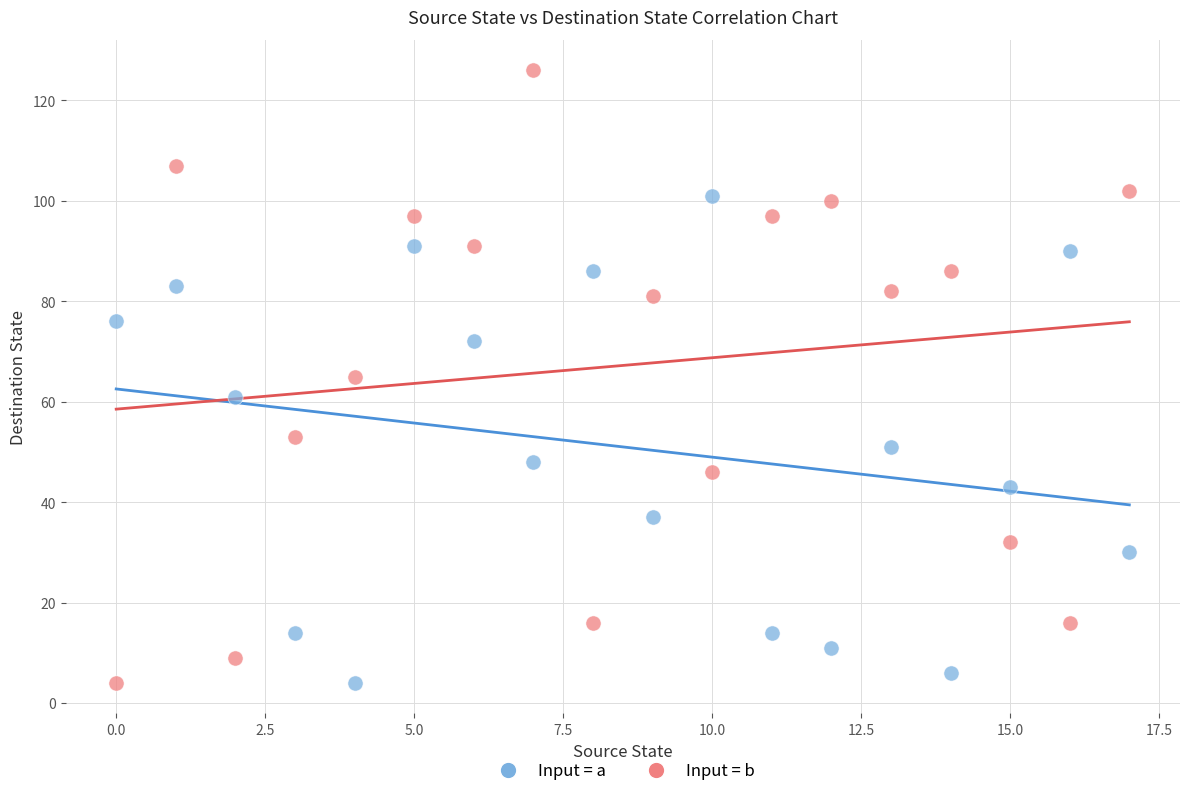

Across all data points, what is the range of Y values (max minus min)?

122